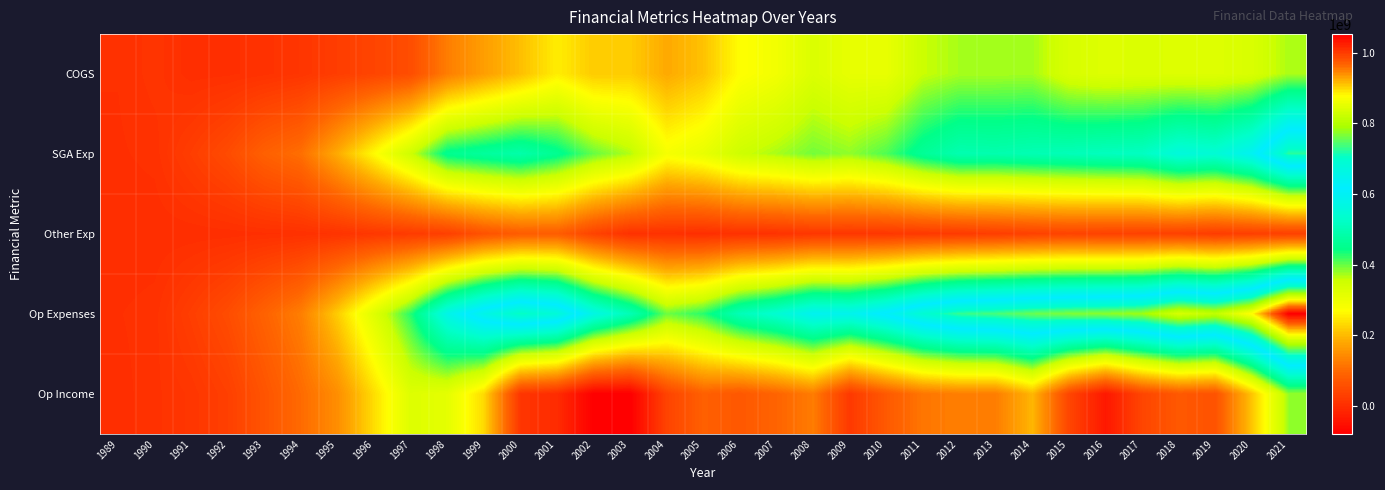

At which category does the chart reach its peak across all series?

2021